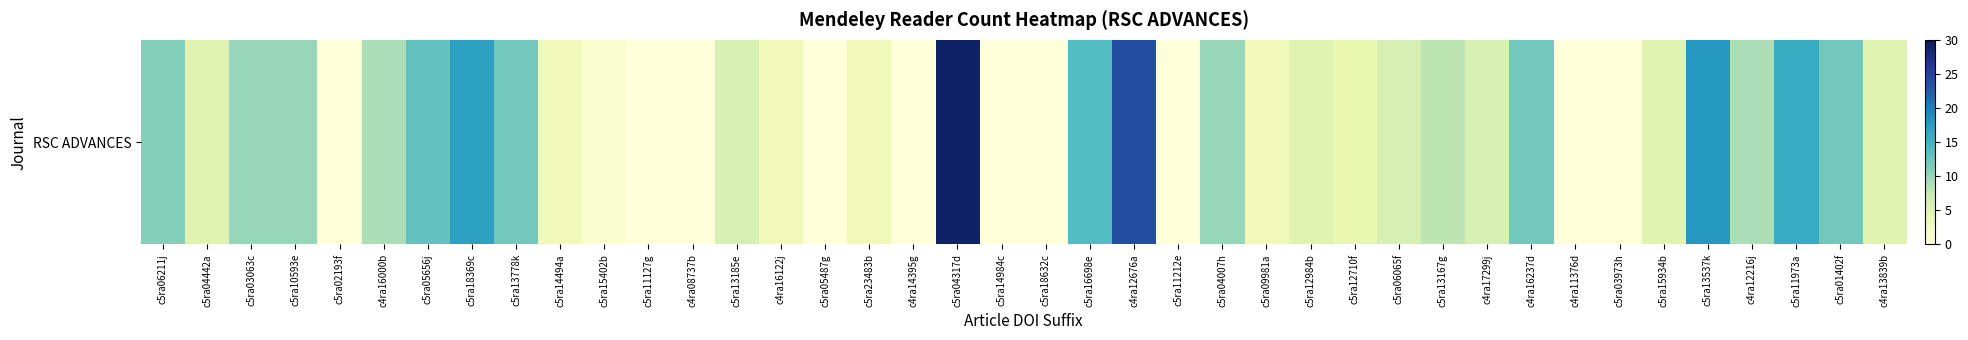

List the labels in order of value, smallest first.

c5ra02193f, c5ra11127g, c4ra08737b, c5ra05487g, c4ra14395g, c5ra14984c, c5ra18632c, c5ra11212e, c4ra11376d, c5ra03973h, c5ra15402b, c5ra14494a, c4ra16122j, c5ra23483b, c5ra09981a, c5ra12710f, c5ra04442a, c5ra12984b, c5ra15934b, c4ra13839b, c5ra13185e, c5ra06065f, c4ra17299j, c5ra13167g, c4ra16000b, c4ra12216j, c5ra03063c, c5ra10593e, c5ra04007h, c5ra06211j, c5ra13778k, c4ra16237d, c5ra01402f, c5ra05656j, c5ra16698e, c5ra11973a, c5ra18369c, c5ra13537k, c4ra12676a, c5ra04317d